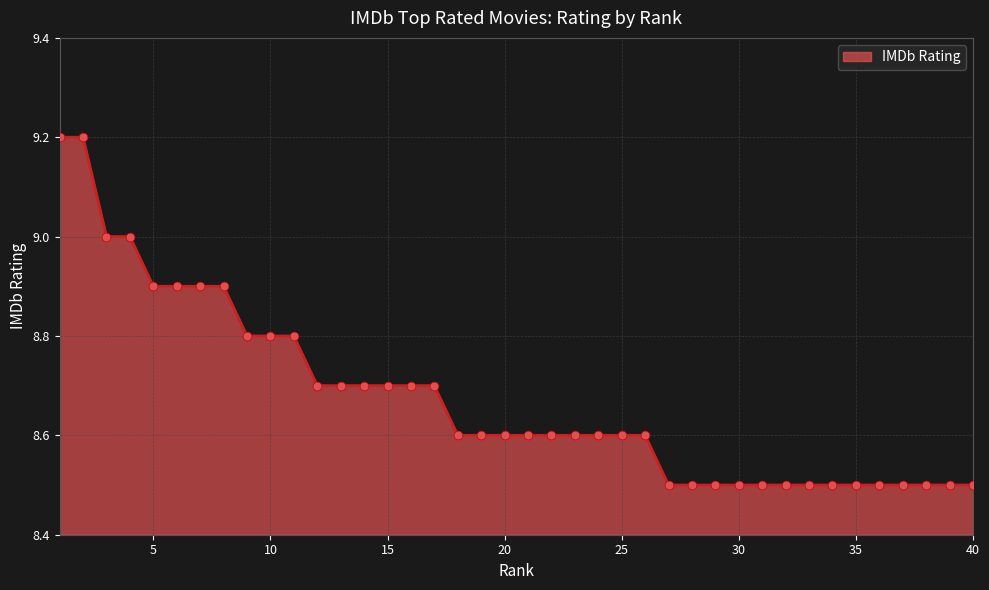

What is the difference between the maximum and minimum values?

0.7